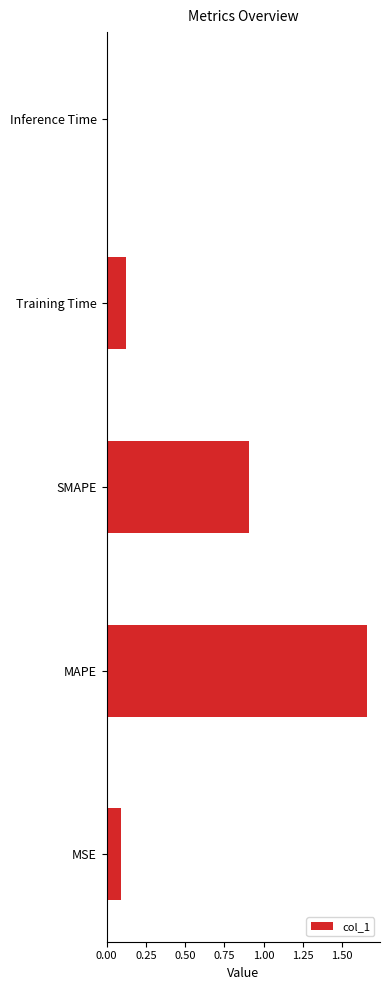

Which label corresponds to the largest value in the chart?

MAPE